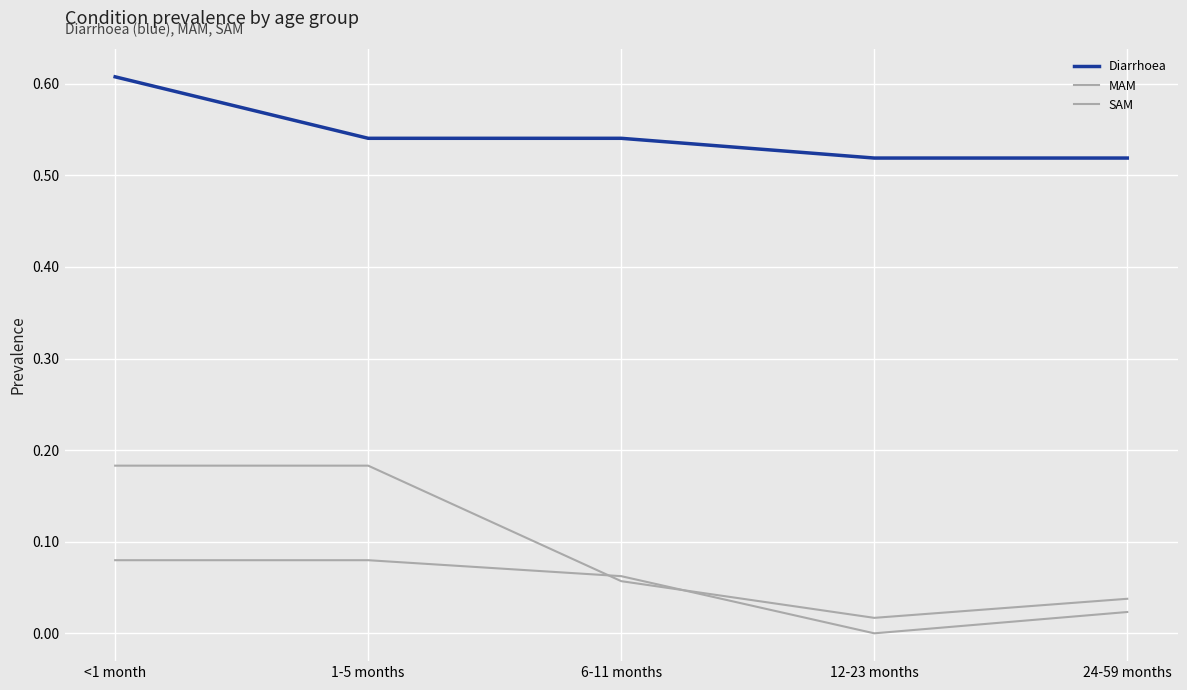

True or false: Diarrhoea has a value of 0.5 at 12-23 months.

True